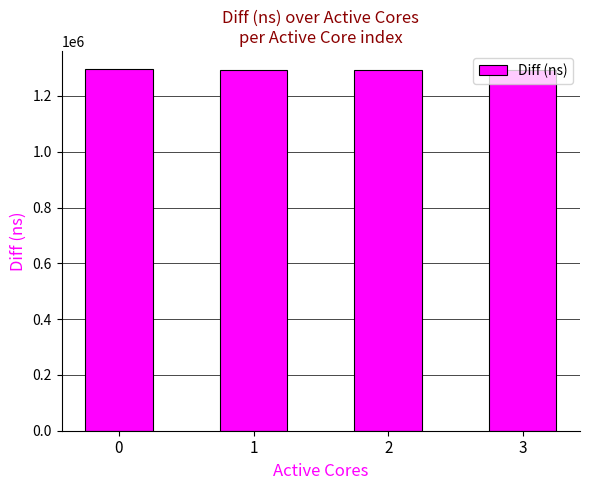

What is the value of the 3rd bar from the left?

1292729